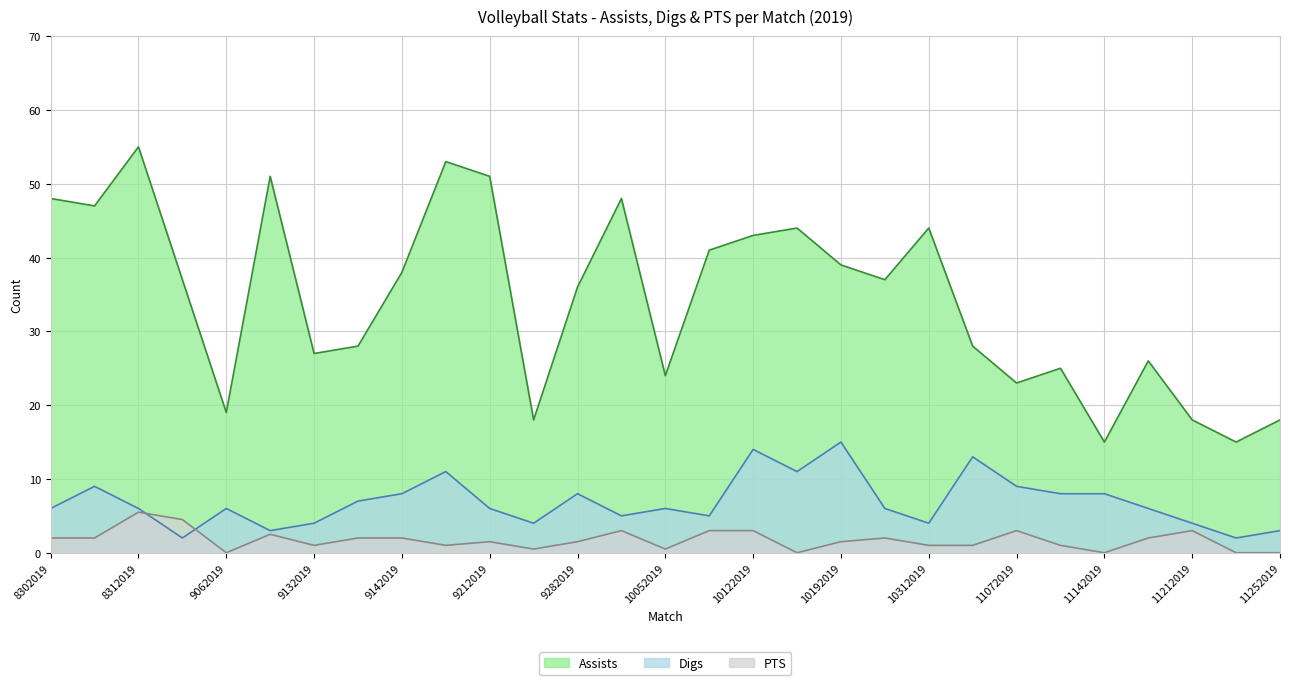

What is the difference between the highest and lowest values at 11162019?

24.0